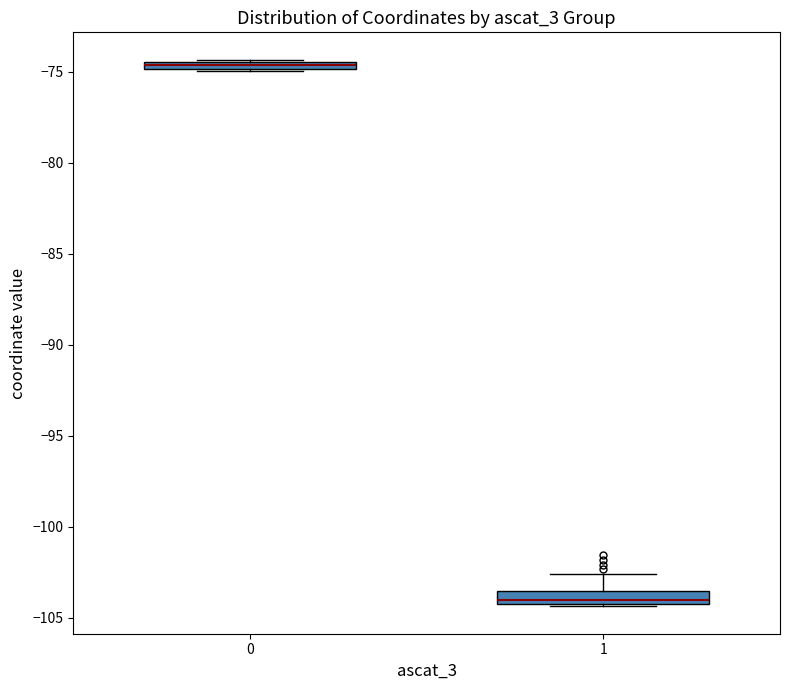

Which box's median line is the highest?

0